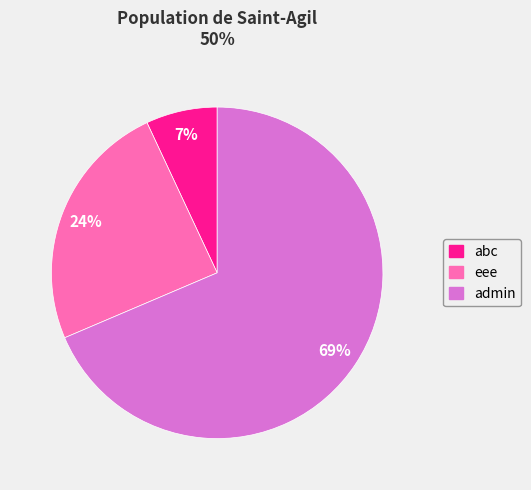

Which slice represents more than half of the pie?

admin